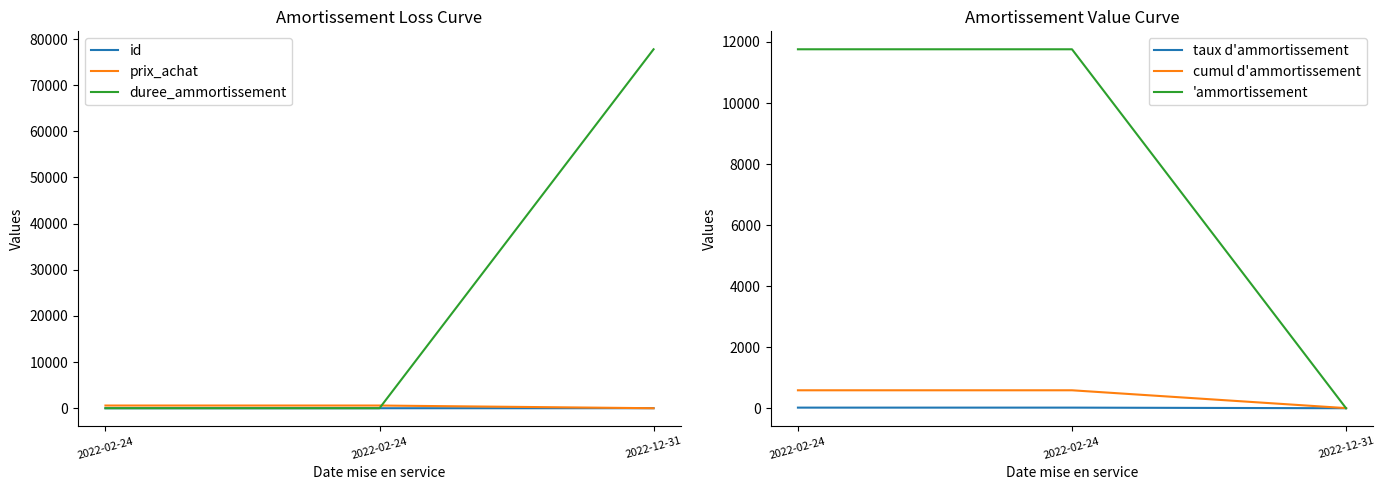

Reading right to left, extract all data points from this chart.

id: 4.0	3.0	2.0
prix_achat: 4.0	588.0	588.0
duree_ammortissement: 77777.0	5.0	5.0
taux d'ammortissement: 0.0	20.0	20.0
cumul d'ammortissement: 4.0	588.0	588.0
'ammortissement: 0.0	11760.0	11760.0